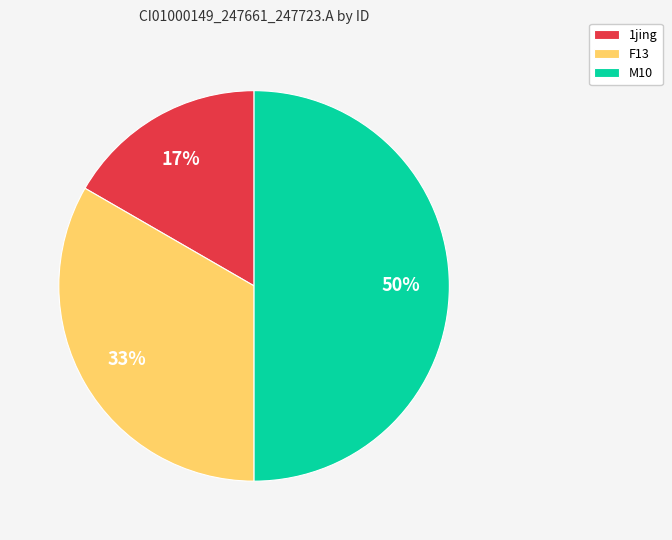

Which has a higher value, M10 or 1jing?

M10